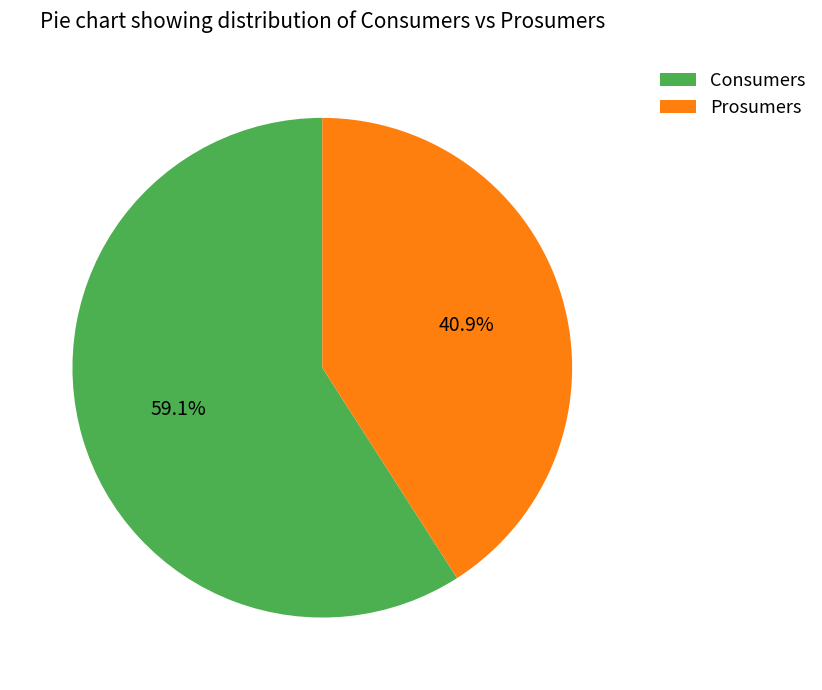

Is it true that Prosumers is 53% of the pie?

False